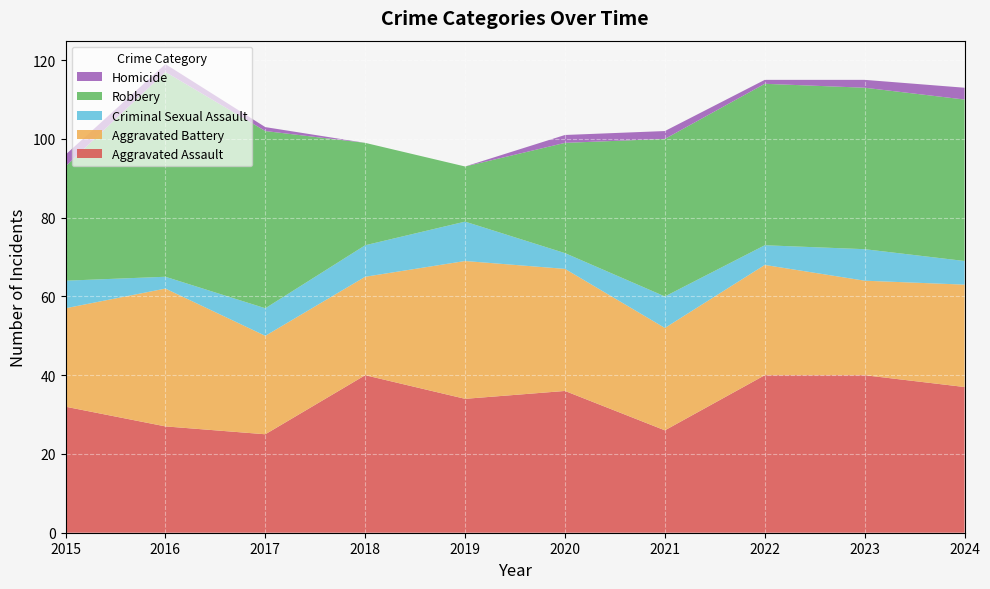

Reading right to left, list all the values displayed in this chart.

Aggravated Assault: 37	40	40	26	36	34	40	25	27	32
Aggravated Battery: 26	24	28	26	31	35	25	25	35	25
Criminal Sexual Assault: 6	8	5	8	4	10	8	7	3	7
Robbery: 41	41	41	40	28	14	26	45	52	29
Homicide: 3	2	1	2	2	0	0	1	2	3